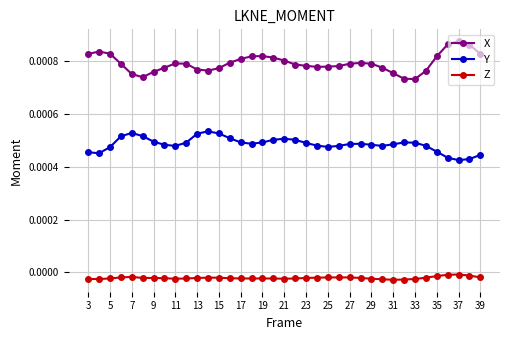

How many Y values are between 0 and 1?

37